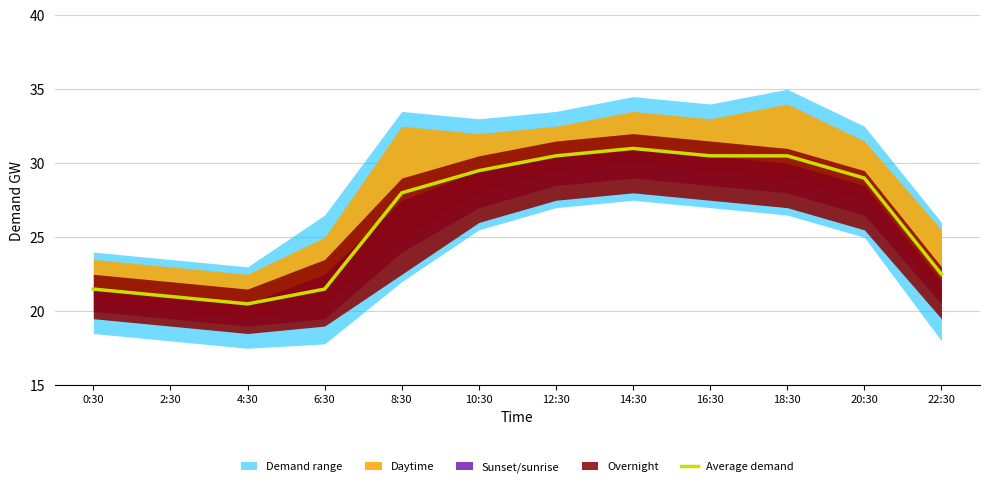

What is the ratio of the value at 2:30 to the value at 22:30?

0.9